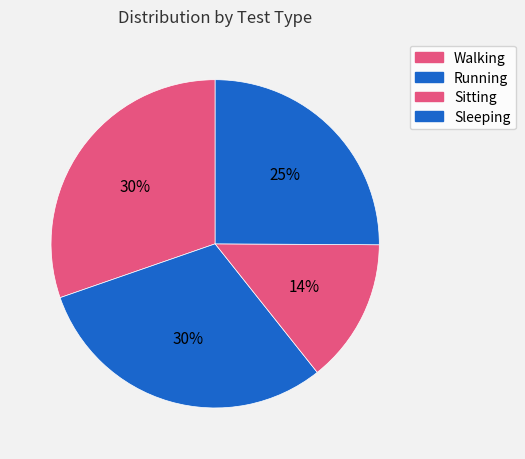

Which has a higher value, Running or Sitting?

Running